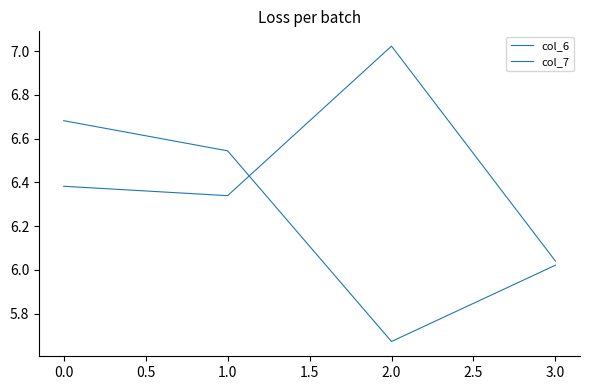

How many values in the col_6 series are below 6?

1